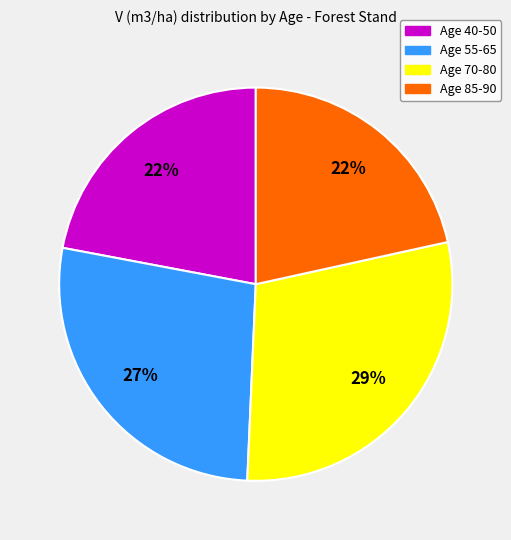

Does any single category account for the majority?

No